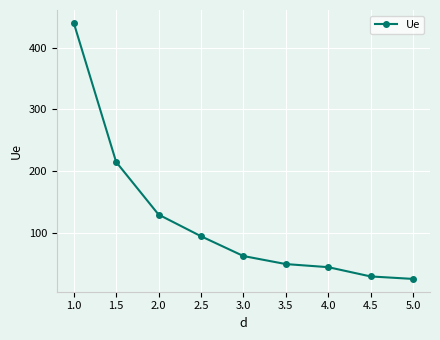

Rank the categories by value from lowest to highest.

5.0, 4.5, 4.0, 3.5, 3.0, 2.5, 2.0, 1.5, 1.0